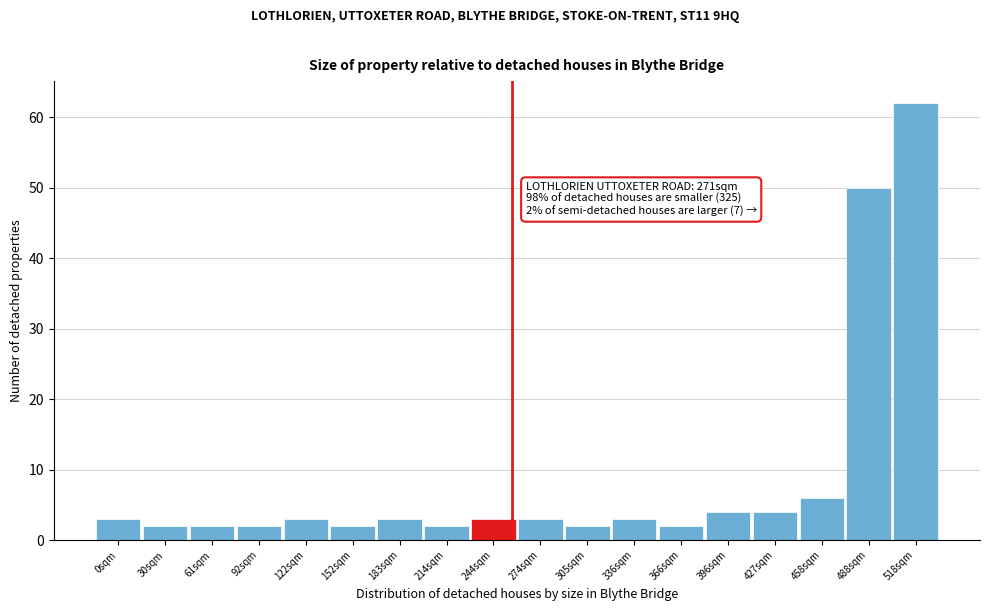

Reading right to left, extract all data points from this chart.

518sqm=62	488sqm=50	458sqm=6	427sqm=4	396sqm=4	366sqm=2	336sqm=3	305sqm=2	274sqm=3	244sqm=3	214sqm=2	183sqm=3	152sqm=2	122sqm=3	92sqm=2	61sqm=2	30sqm=2	0sqm=3